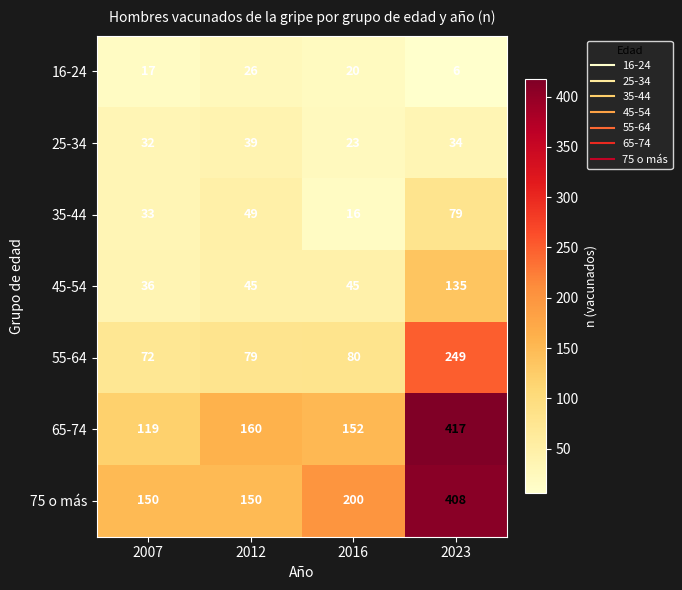

True or false: 16-24 has a value of 35 at 2016.

False